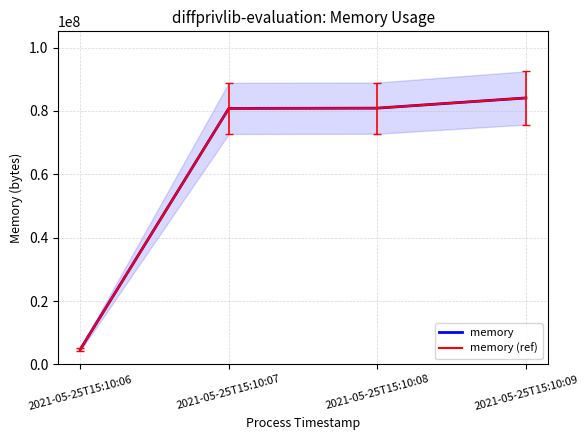

At which category does the chart reach its minimum across all series?

2021-05-25T15:10:06